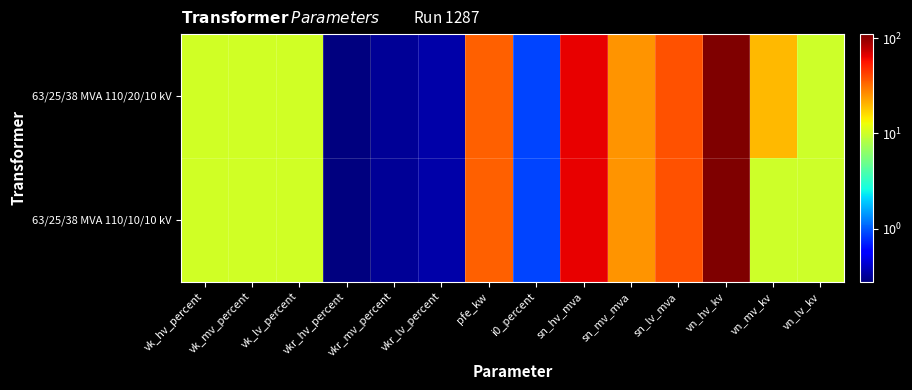

What is the total value across all series at vn_hv_kv?

220.0